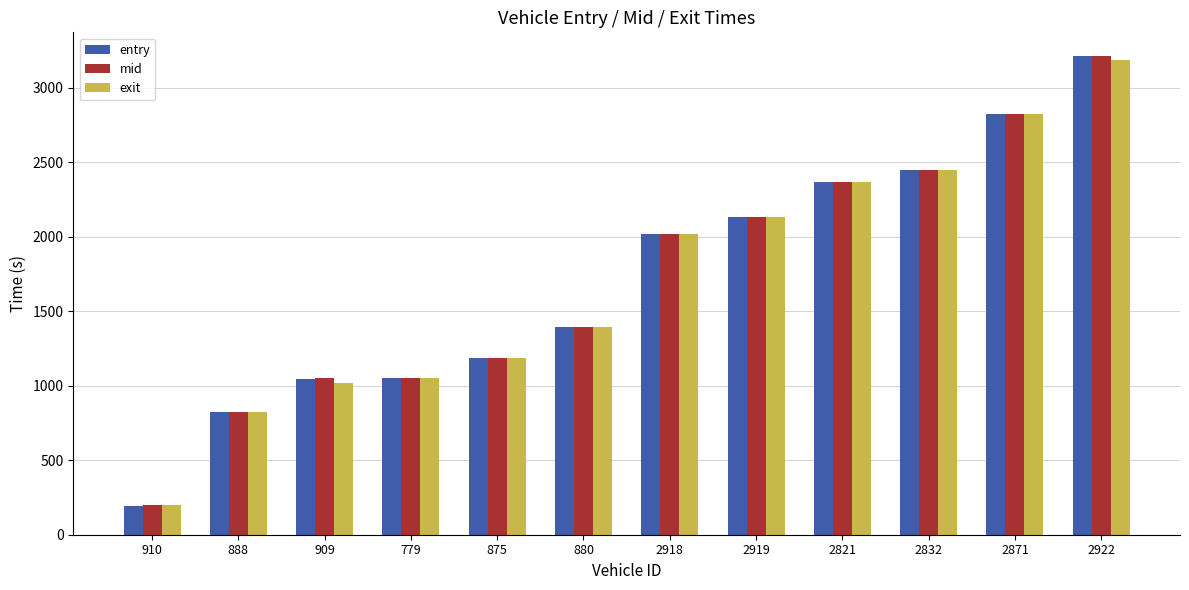

Which category has the lowest value in the exit series?

910